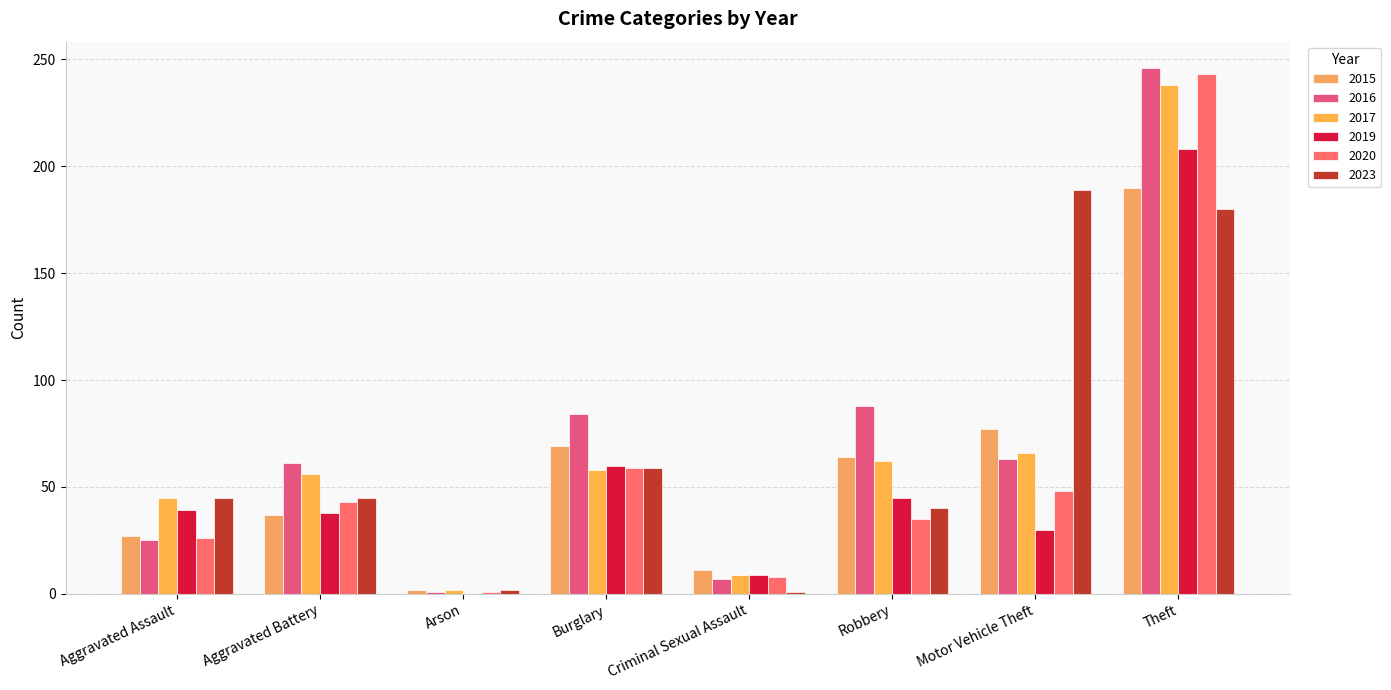

True or false: 2015 has a value of 115 at Motor Vehicle Theft.

False